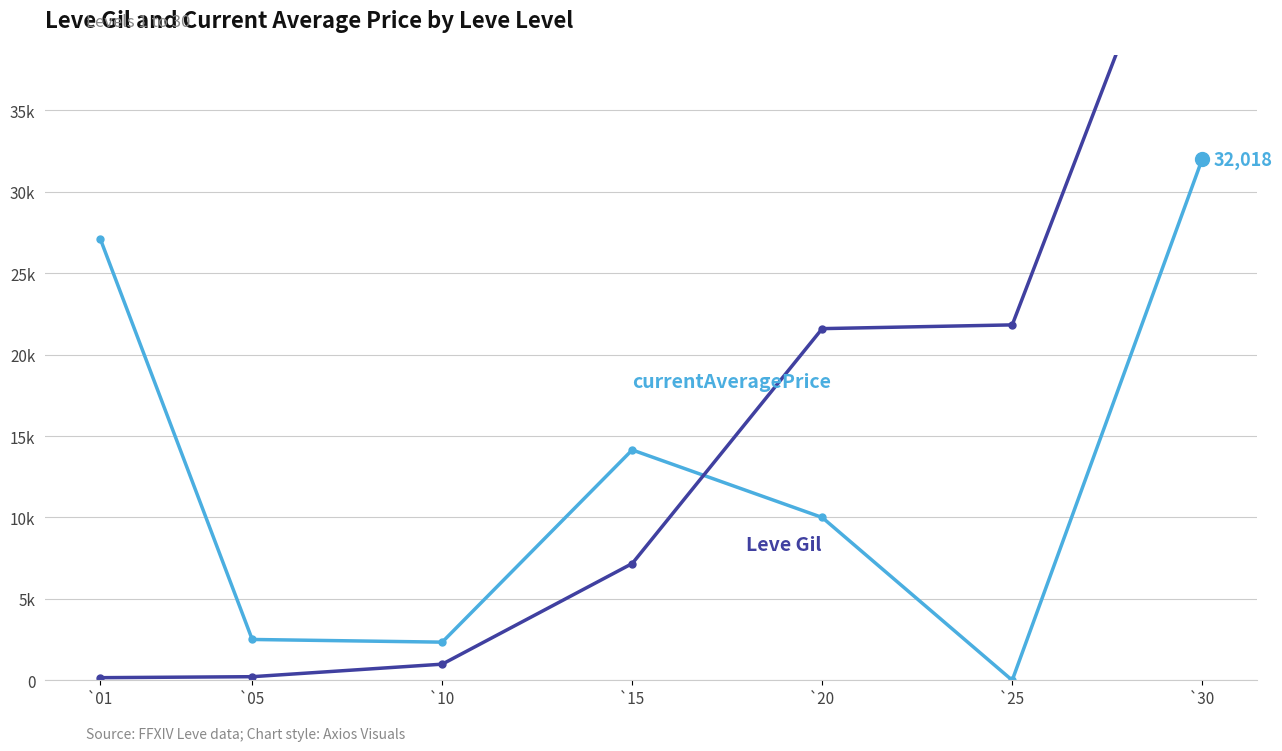

What is the difference between the maximum and second lowest values in the Leve Gil series?

52000